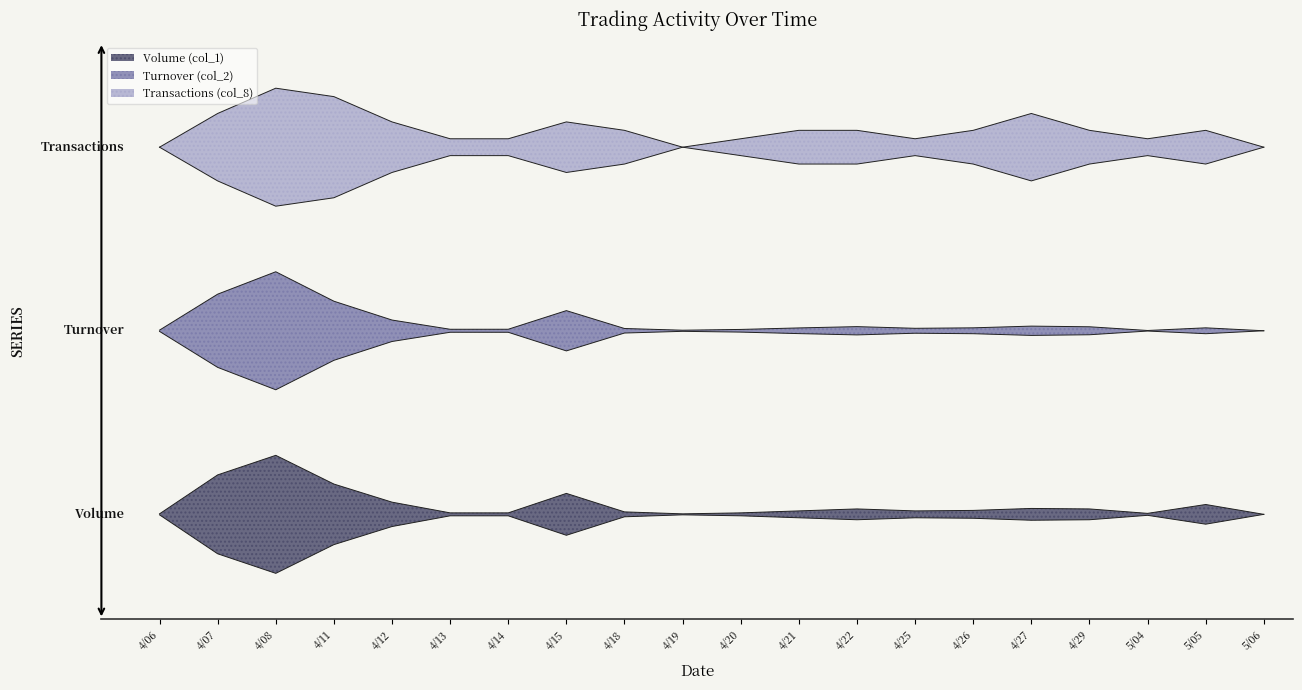

What is the difference between the Turnover (col_2) values at 4/08 and 4/27?

0.4